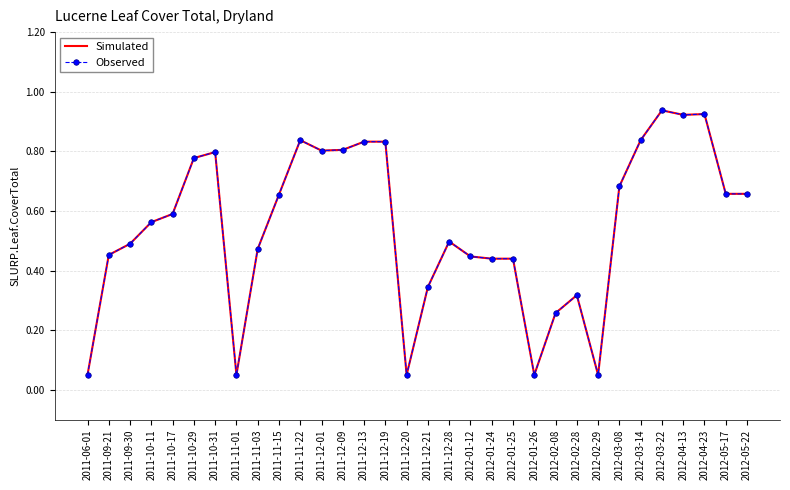

Reading left to right, list all the values displayed in this chart.

Simulated: 0.1	0.5	0.5	0.6	0.6	0.8	0.8	0.1	0.5	0.7	0.8	0.8	0.8	0.8	0.8	0.1	0.3	0.5	0.4	0.4	0.4	0.1	0.3	0.3	0.1	0.7	0.8	0.9	0.9	0.9	0.7	0.7
Observed: 0.1	0.5	0.5	0.6	0.6	0.8	0.8	0.1	0.5	0.7	0.8	0.8	0.8	0.8	0.8	0.1	0.3	0.5	0.4	0.4	0.4	0.1	0.3	0.3	0.1	0.7	0.8	0.9	0.9	0.9	0.7	0.7